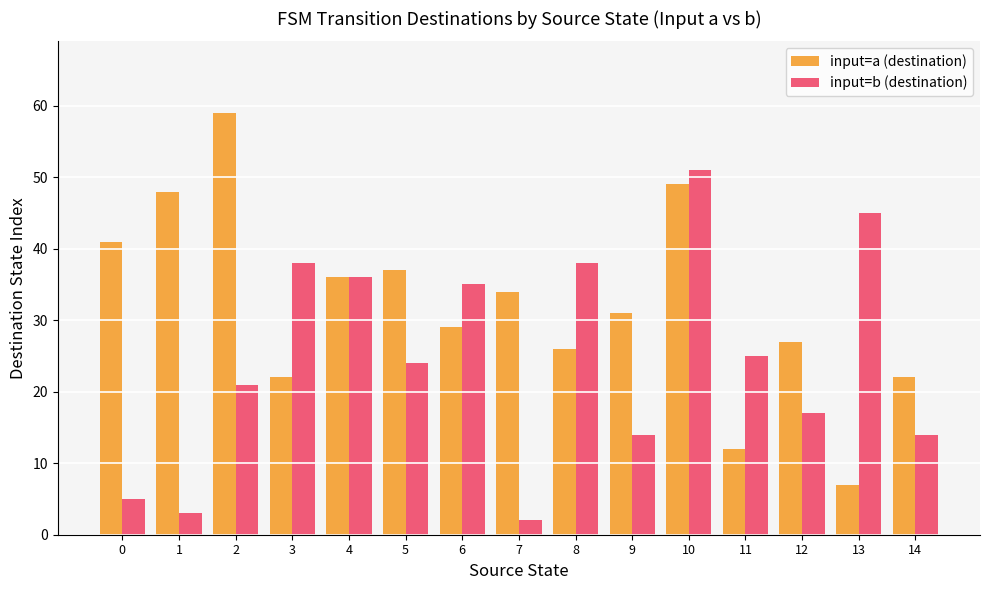

What is the maximum value for input=a (destination)?

59